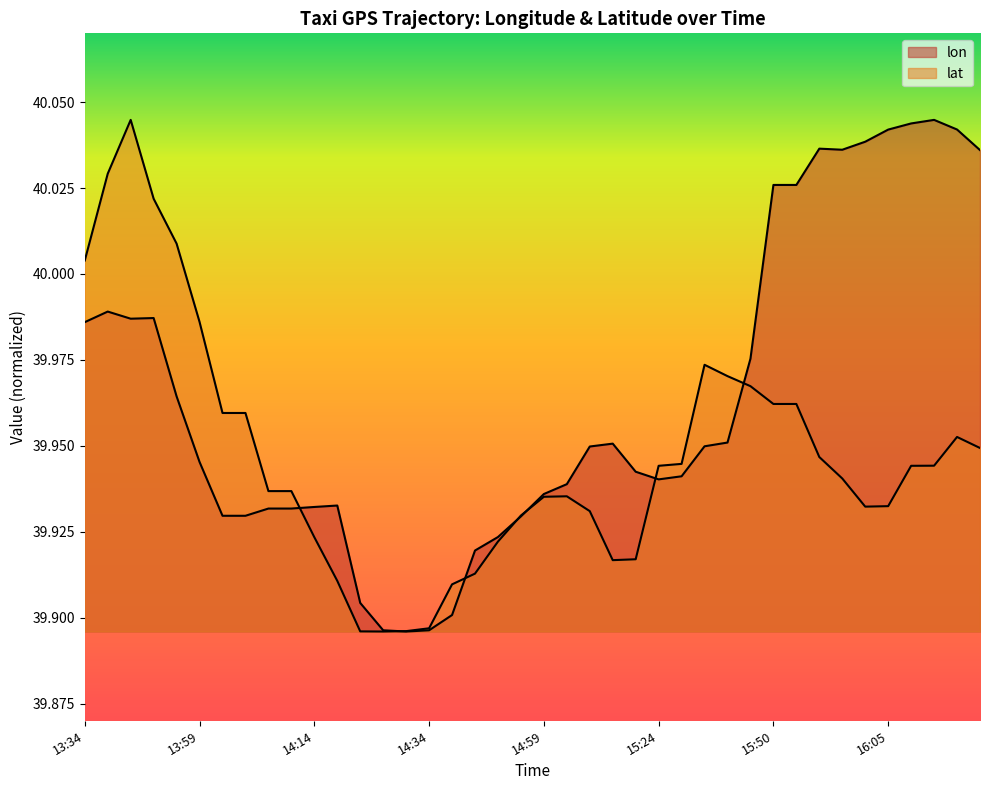

What value does the lat series have at 16:11?

39.9